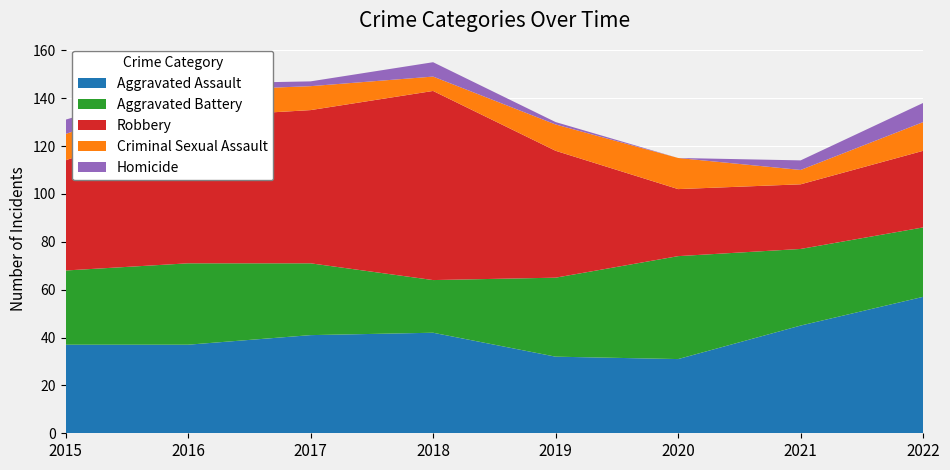

Reading left to right, transcribe all the data shown in this chart.

Aggravated Assault: 2015=37	2016=37	2017=41	2018=42	2019=32	2020=31	2021=45	2022=57
Aggravated Battery: 2015=31	2016=34	2017=30	2018=22	2019=33	2020=43	2021=32	2022=29
Robbery: 2015=46	2016=61	2017=64	2018=79	2019=53	2020=28	2021=27	2022=32
Criminal Sexual Assault: 2015=11	2016=11	2017=10	2018=6	2019=11	2020=13	2021=6	2022=12
Homicide: 2015=6	2016=3	2017=2	2018=6	2019=1	2020=0	2021=4	2022=8